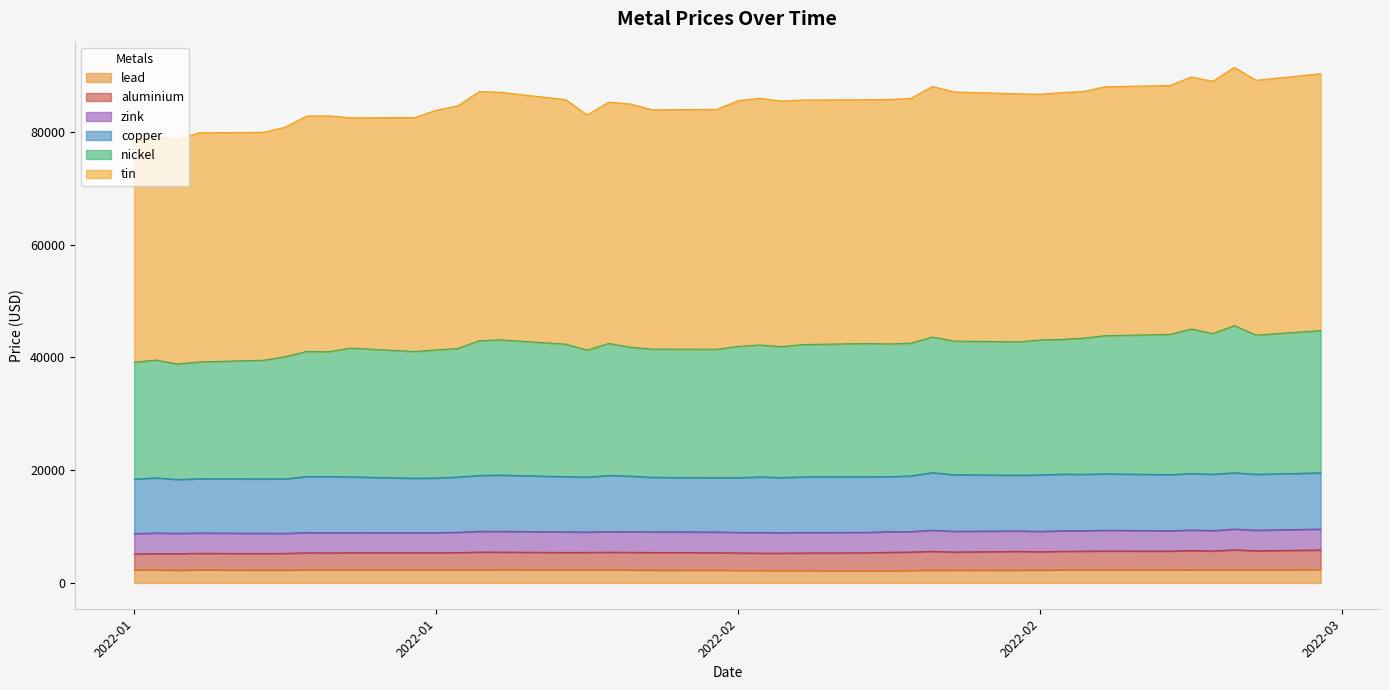

Rank the categories by tin value from lowest to highest.

2022-01-06, 2022-01-04, 2022-01-05, 2022-01-07, 2022-01-10, 2022-01-11, 2022-01-14, 2022-01-17, 2022-01-12, 2022-01-13, 2022-01-25, 2022-01-18, 2022-01-28, 2022-01-31, 2022-01-19, 2022-01-27, 2022-01-26, 2022-02-03, 2022-02-01, 2022-02-04, 2022-02-07, 2022-01-24, 2022-02-08, 2022-02-09, 2022-02-02, 2022-02-15, 2022-02-14, 2022-02-16, 2022-01-21, 2022-02-11, 2022-01-20, 2022-02-17, 2022-02-18, 2022-02-10, 2022-02-21, 2022-02-23, 2022-02-25, 2022-02-22, 2022-02-28, 2022-02-24